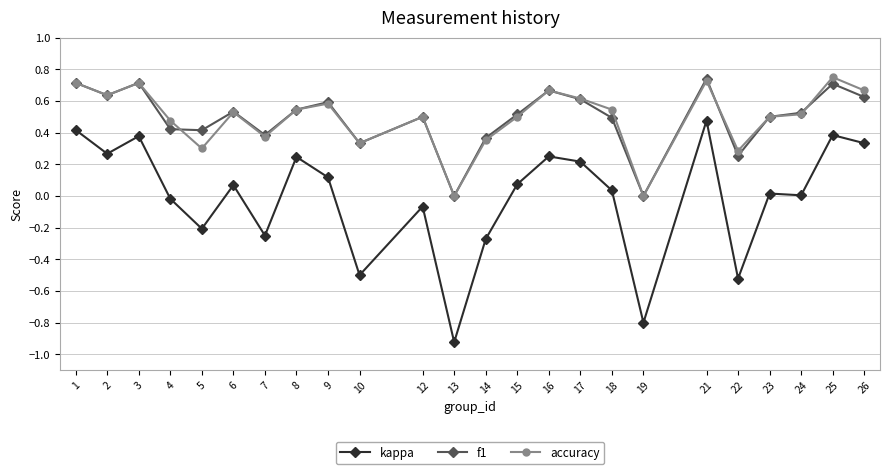

True or false: accuracy has more than 0 interior local peaks.

True